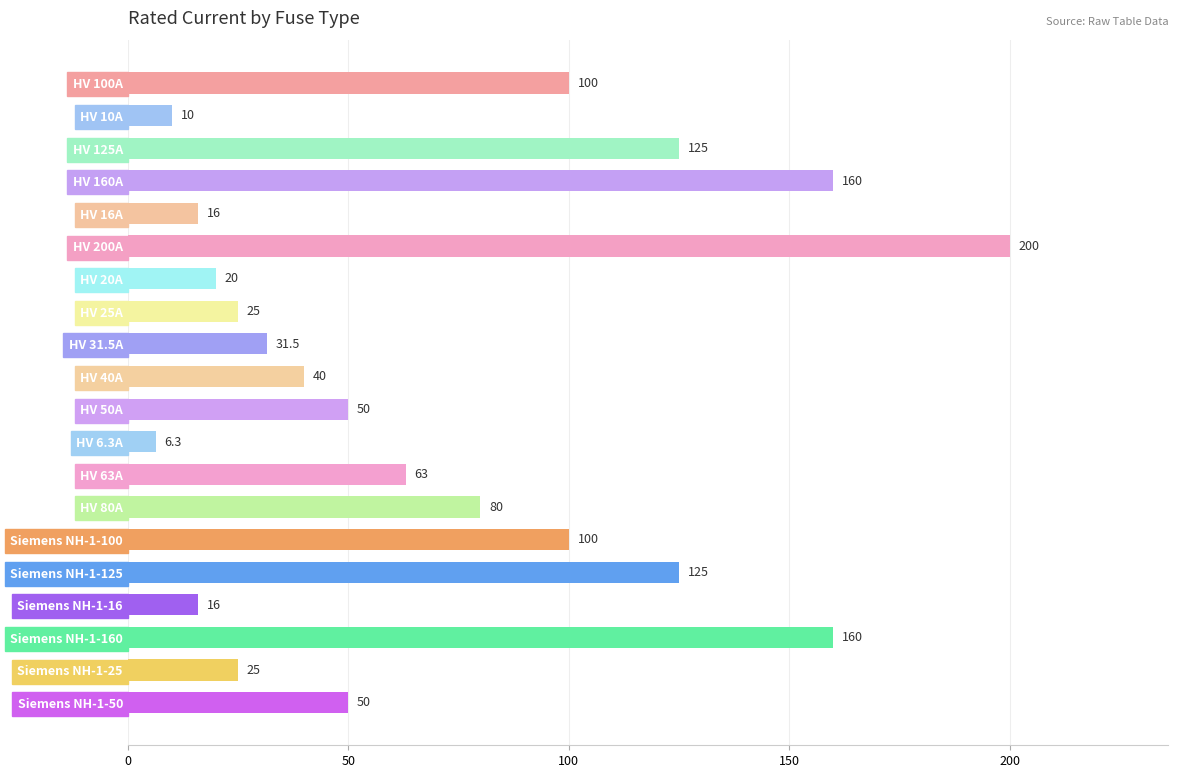

How many data points does each series have?

20